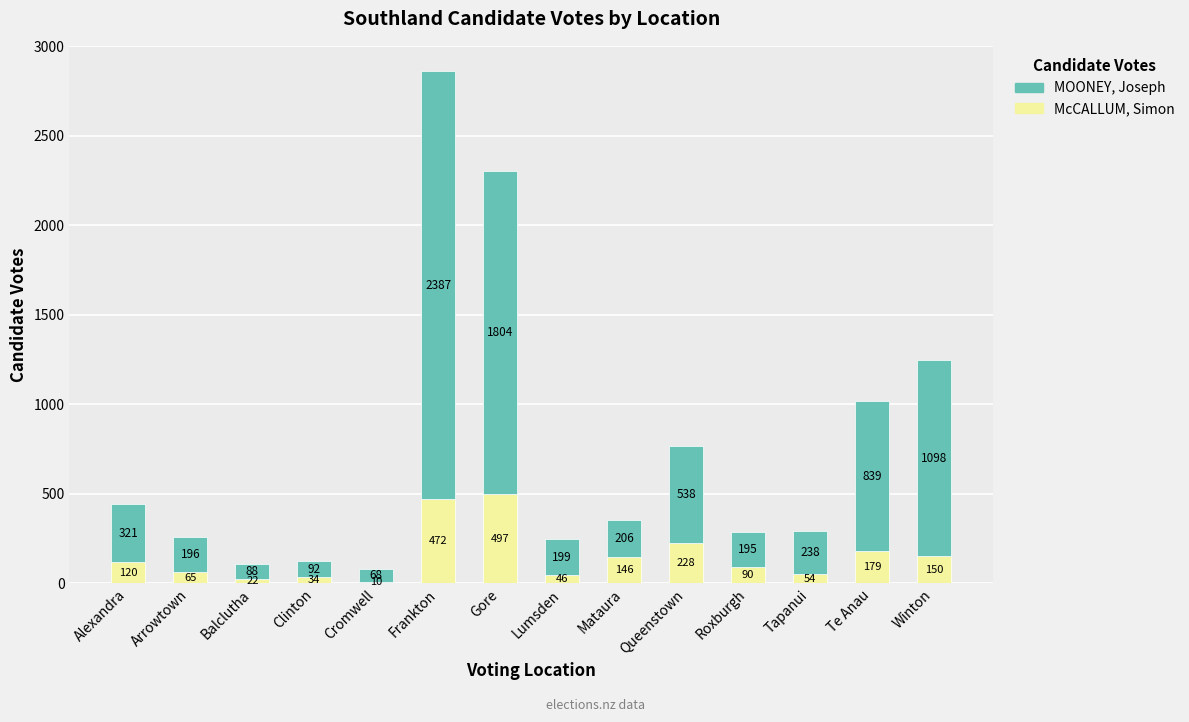

At which label does McCALLUM, Simon reach its minimum?

Cromwell